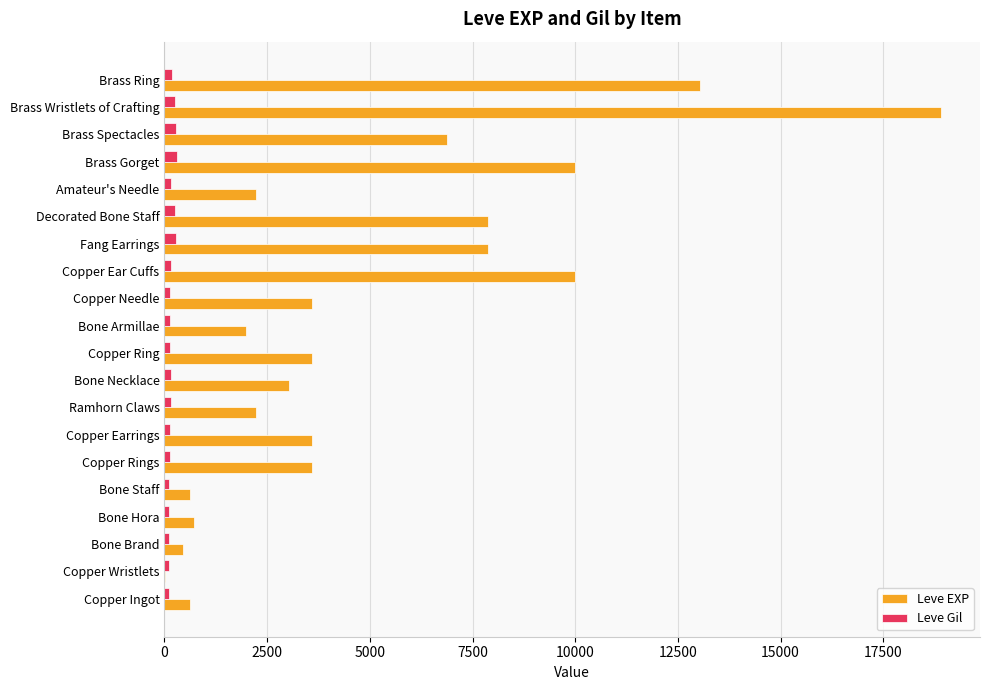

What is the maximum value for Leve EXP?

18910